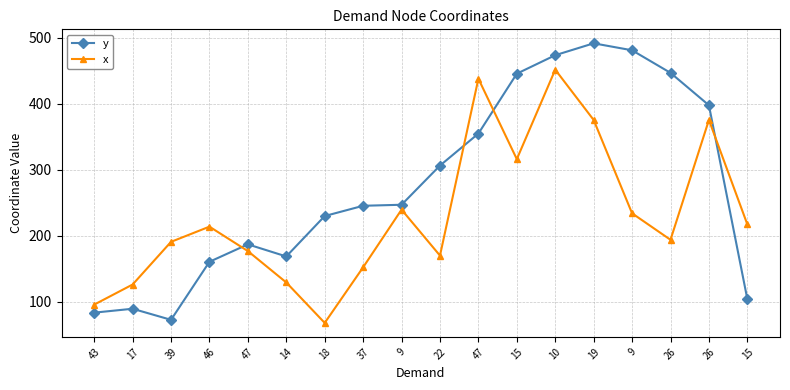

Which label corresponds to the largest value in the chart?

19